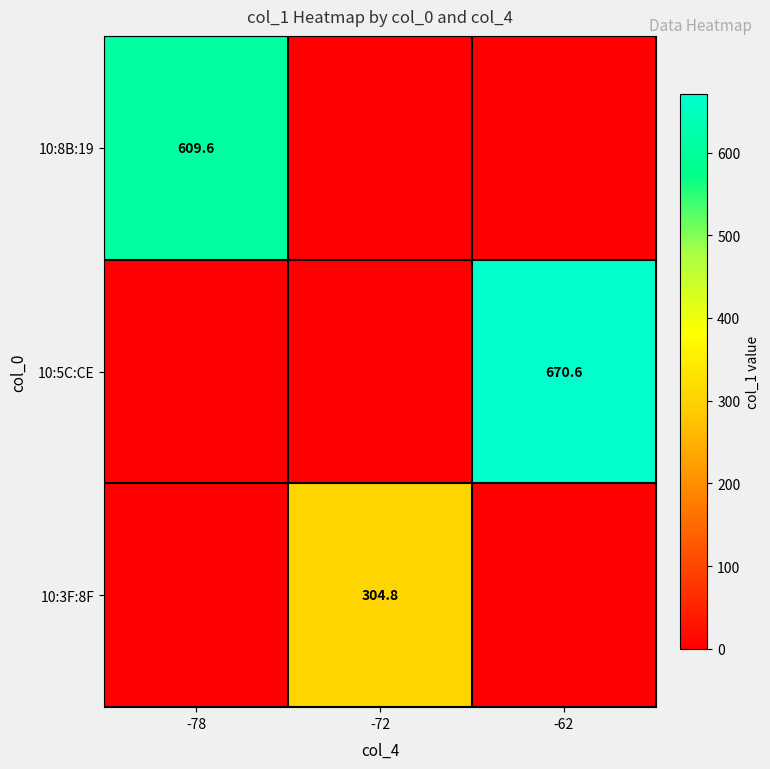

Is it true that 10:8B:19 equals 609.6 at -78?

True